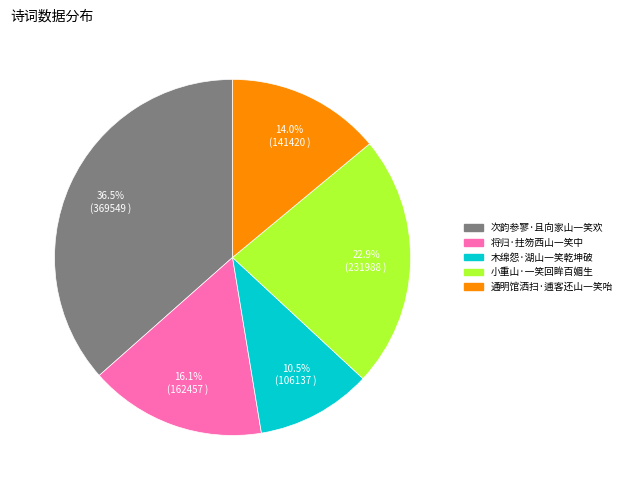

Which slice is the largest?

次韵参寥·且向家山一笑欢